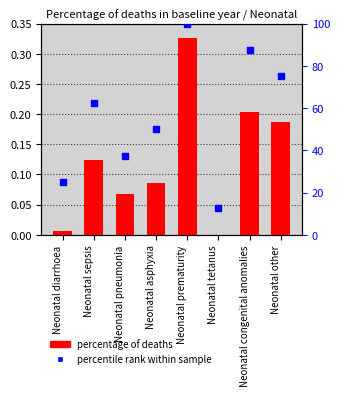

Which series contains the lowest Y value?

percentage of deaths